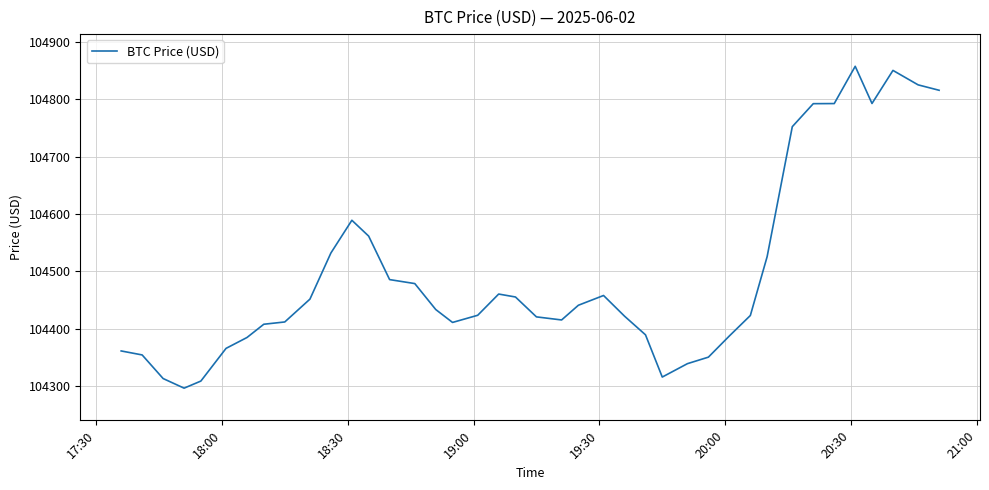

What is the difference between the maximum and minimum values?

561.6